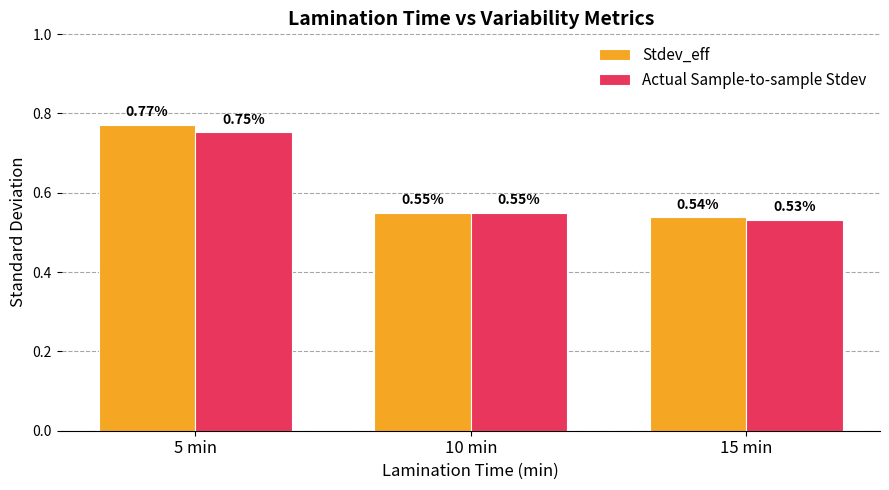

What is the total value across all series at 15 min?

1.1